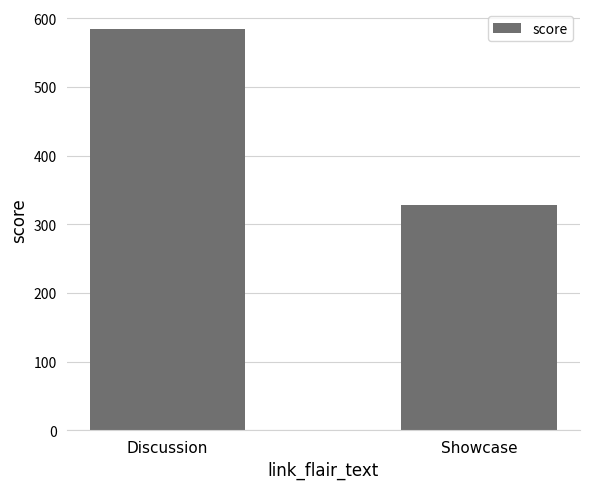

How many bars are there in total?

2